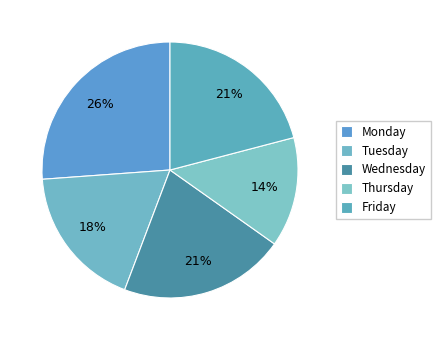

What percentage is the Wednesday slice, to the nearest percent?

21%